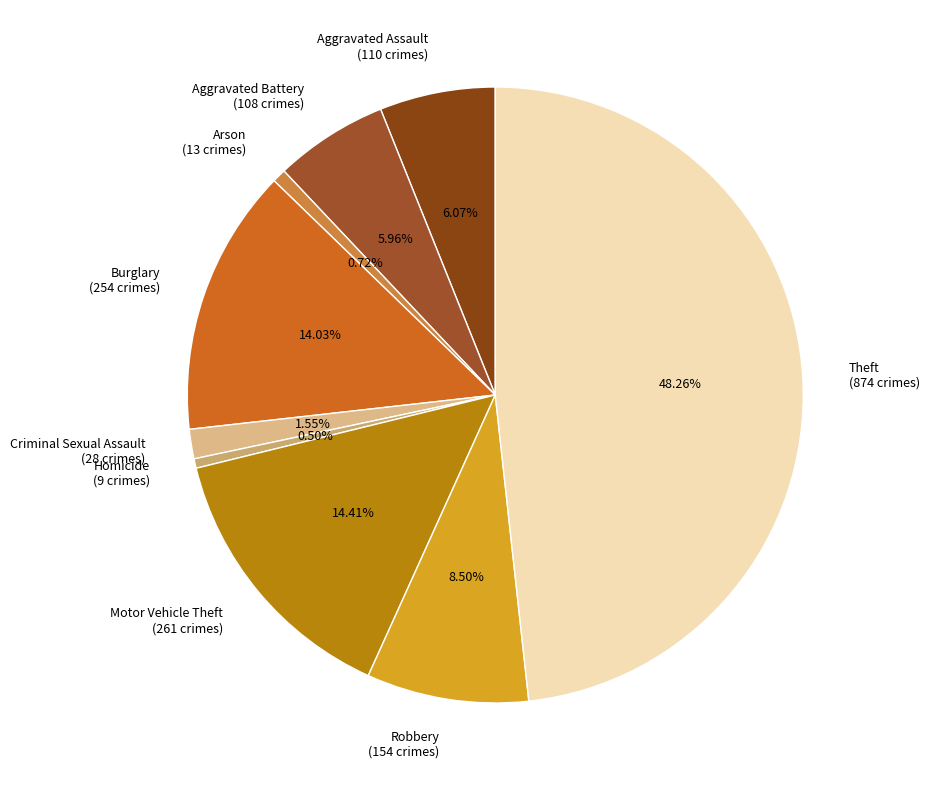

Between Aggravated Assault and Robbery, which is larger?

Robbery